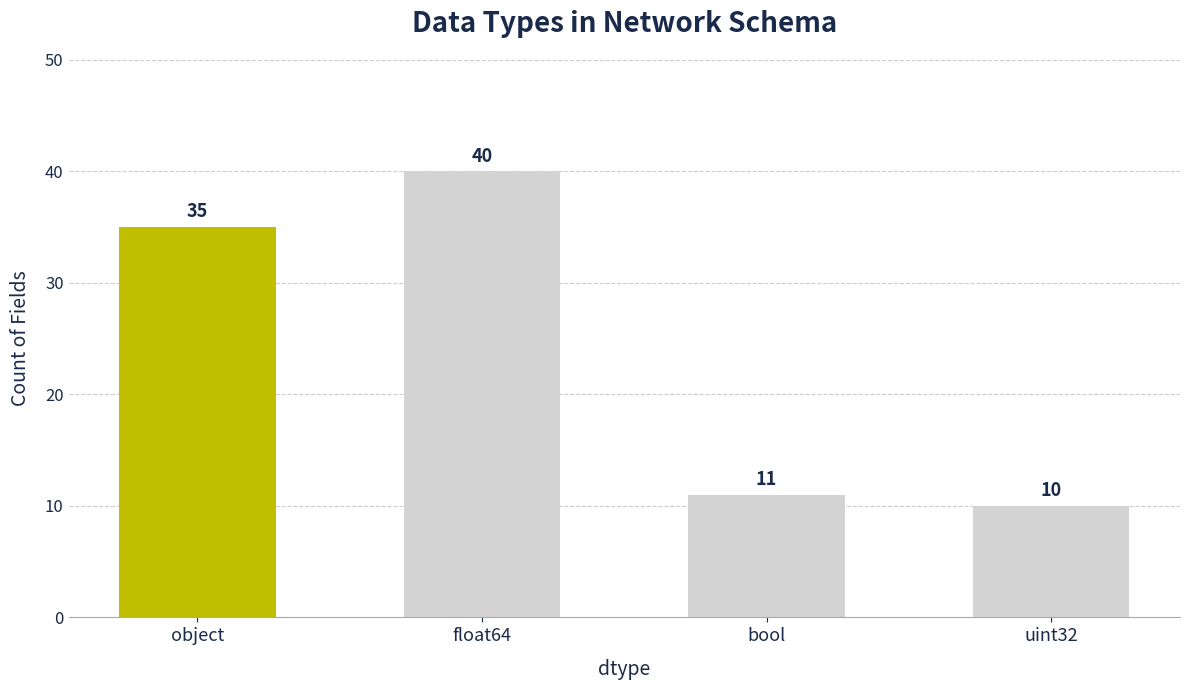

Rank the categories by value from lowest to highest.

uint32, bool, object, float64